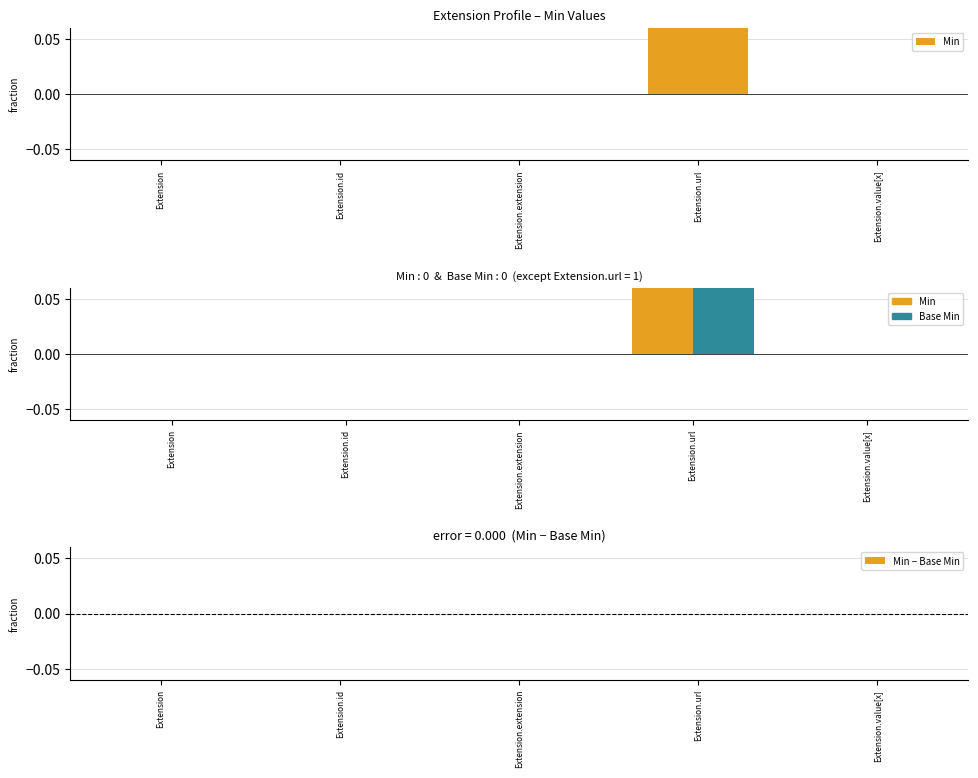

Rank the series at Extension from highest to lowest value.

Min, Base Min, Min − Base Min